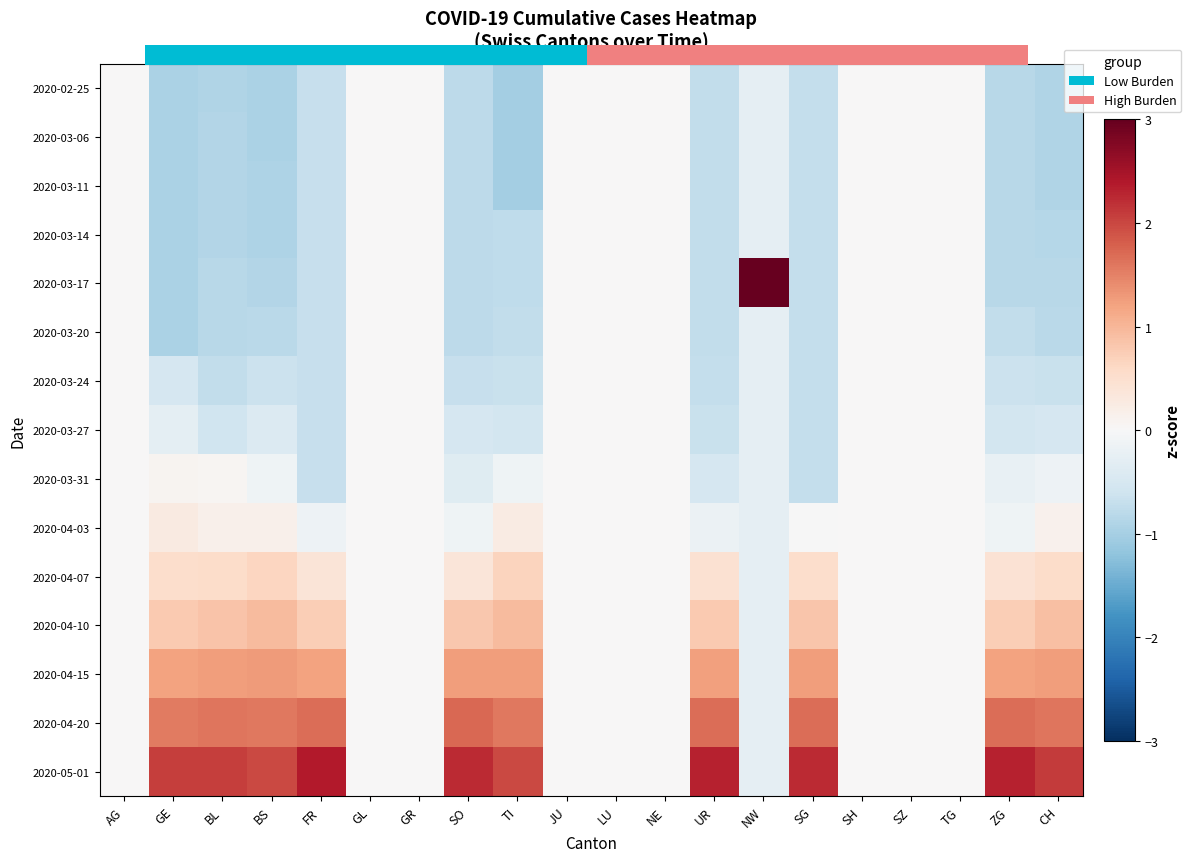

What is the sum of the 2020-04-10 values at NW and SO?

0.6